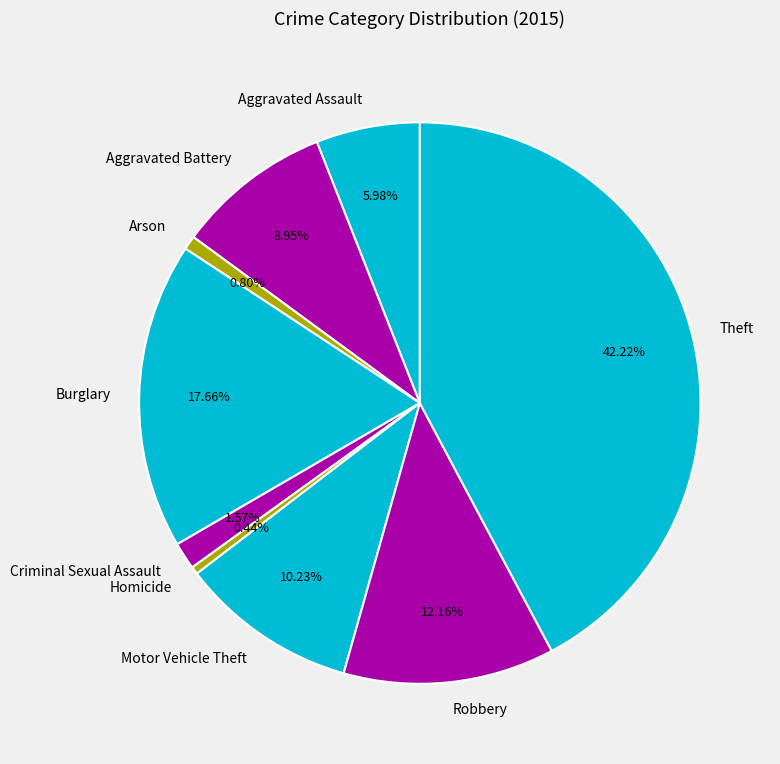

To the nearest percent, what is the combined percentage of Criminal Sexual Assault and Aggravated Assault?

8%